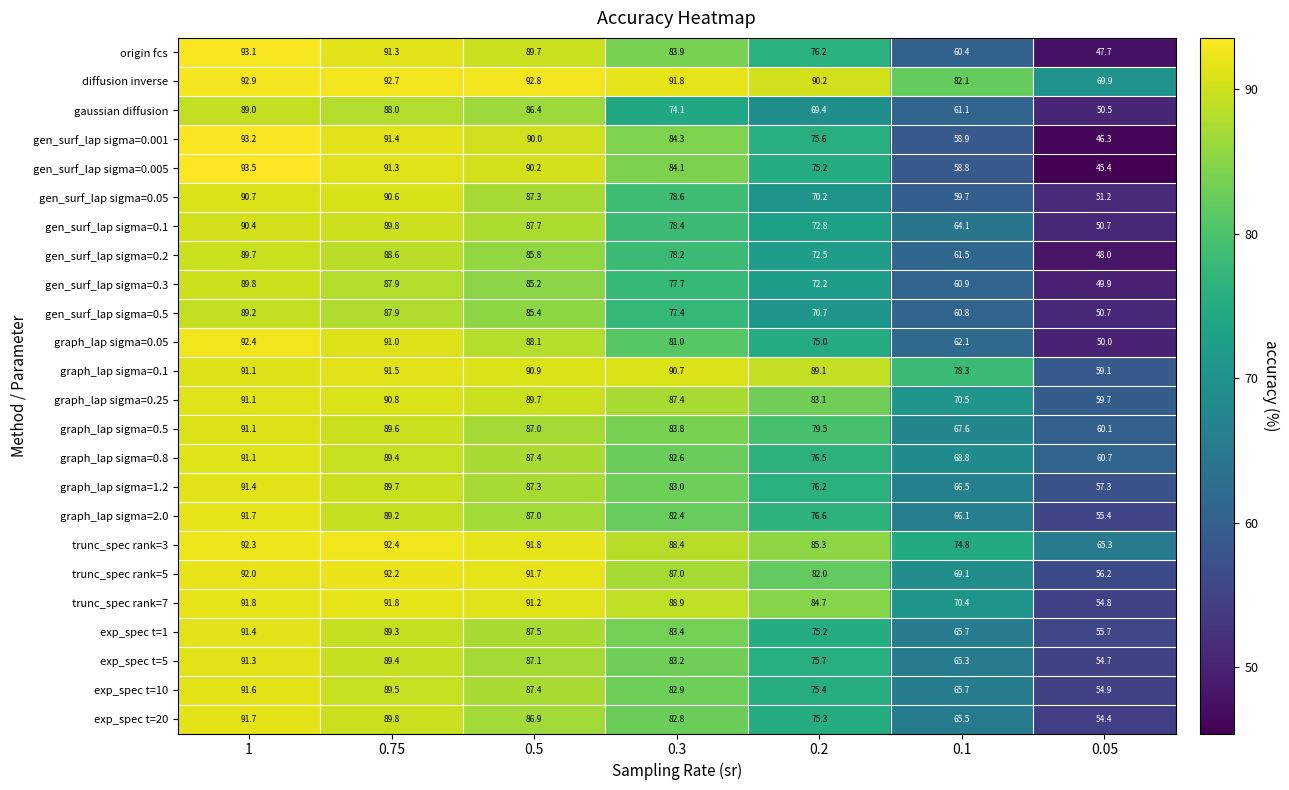

What is the minimum value for graph_lap sigma=0.8?

60.7